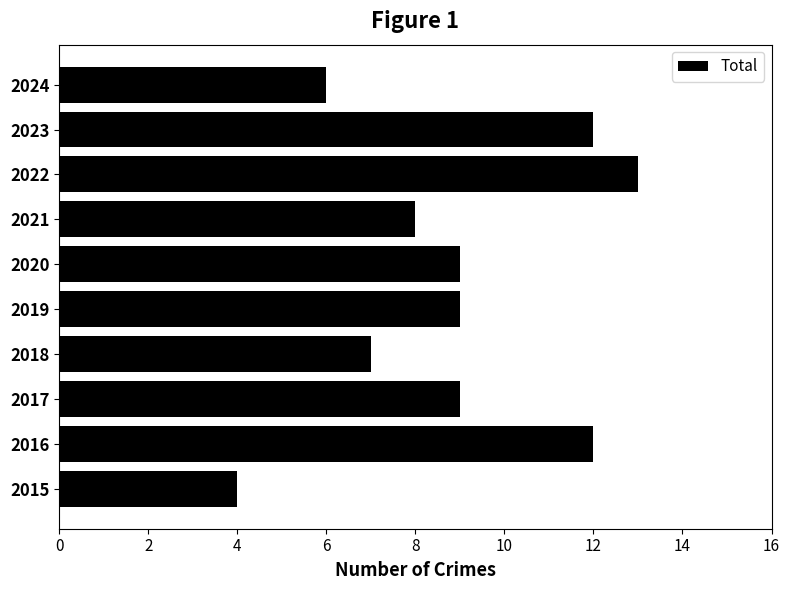

What is the approximate value at 2024?

6